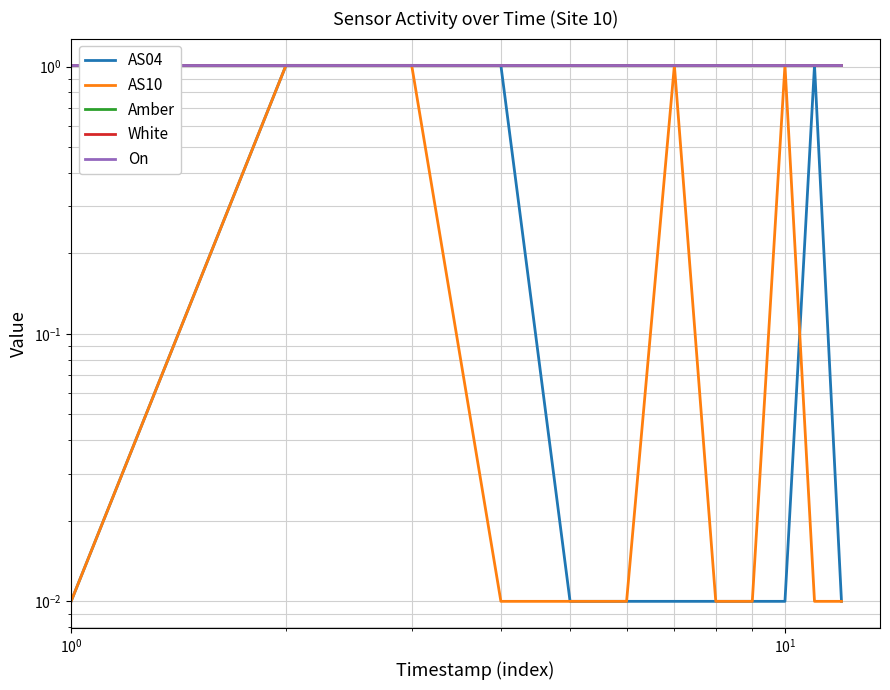

Count the number of categories in the chart.

12